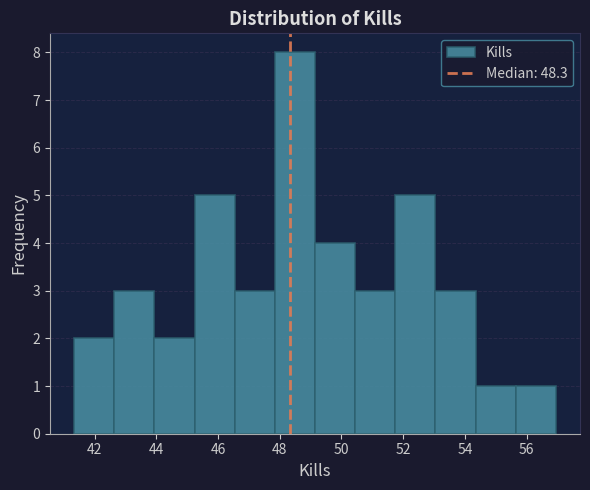

How tall is the bar that spans 54.4 to 55.6 on the x-axis? Neither the bar edges nor the heights are printed on the chart, so give them approximately, as read against the axes.

1